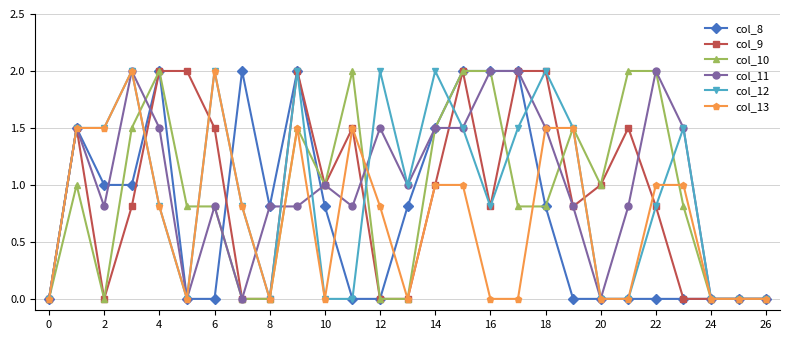

What is the maximum value for col_11?

2.0